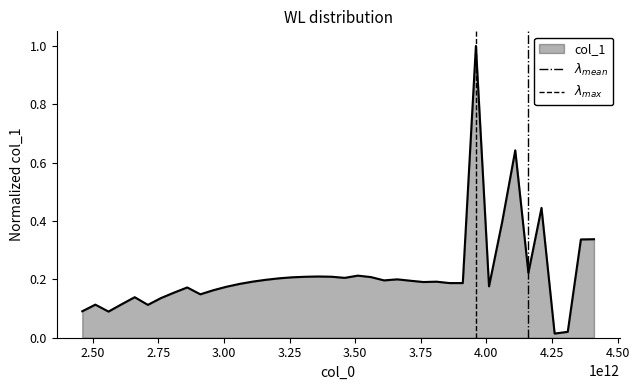

What is the maximum value for col_1?

1.0